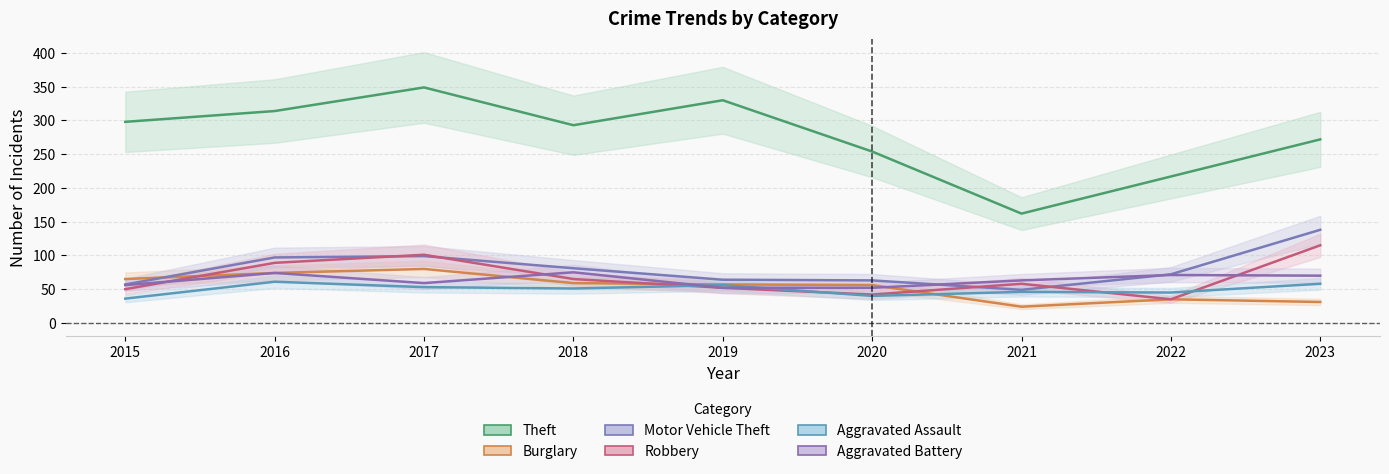

What is the difference between the second highest and minimum values in the Theft series?

168